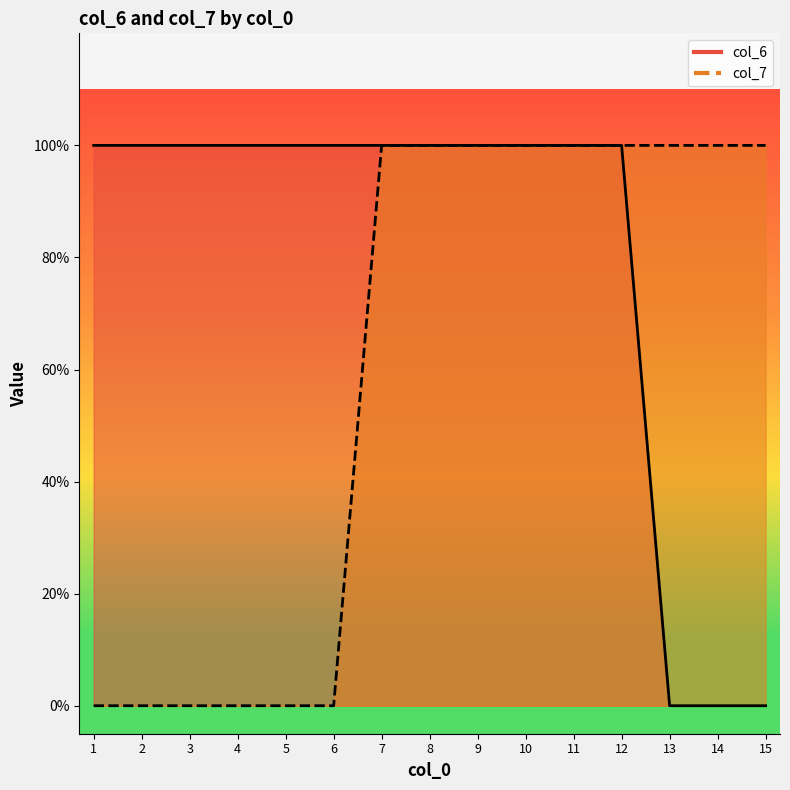

Is it true that col_6 equals 2 at 1?

False